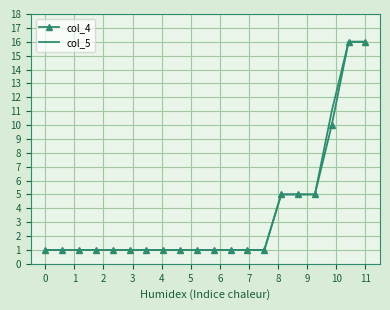

Reading left to right, list all the values displayed in this chart.

col_4: 1	1	1	1	1	1	1	1	1	1	1	1	1	1	5	5	5	10	16	16
col_5: 1	1	1	1	1	1	1	1	1	1	1	1	1	1	5	5	5	11	16	16